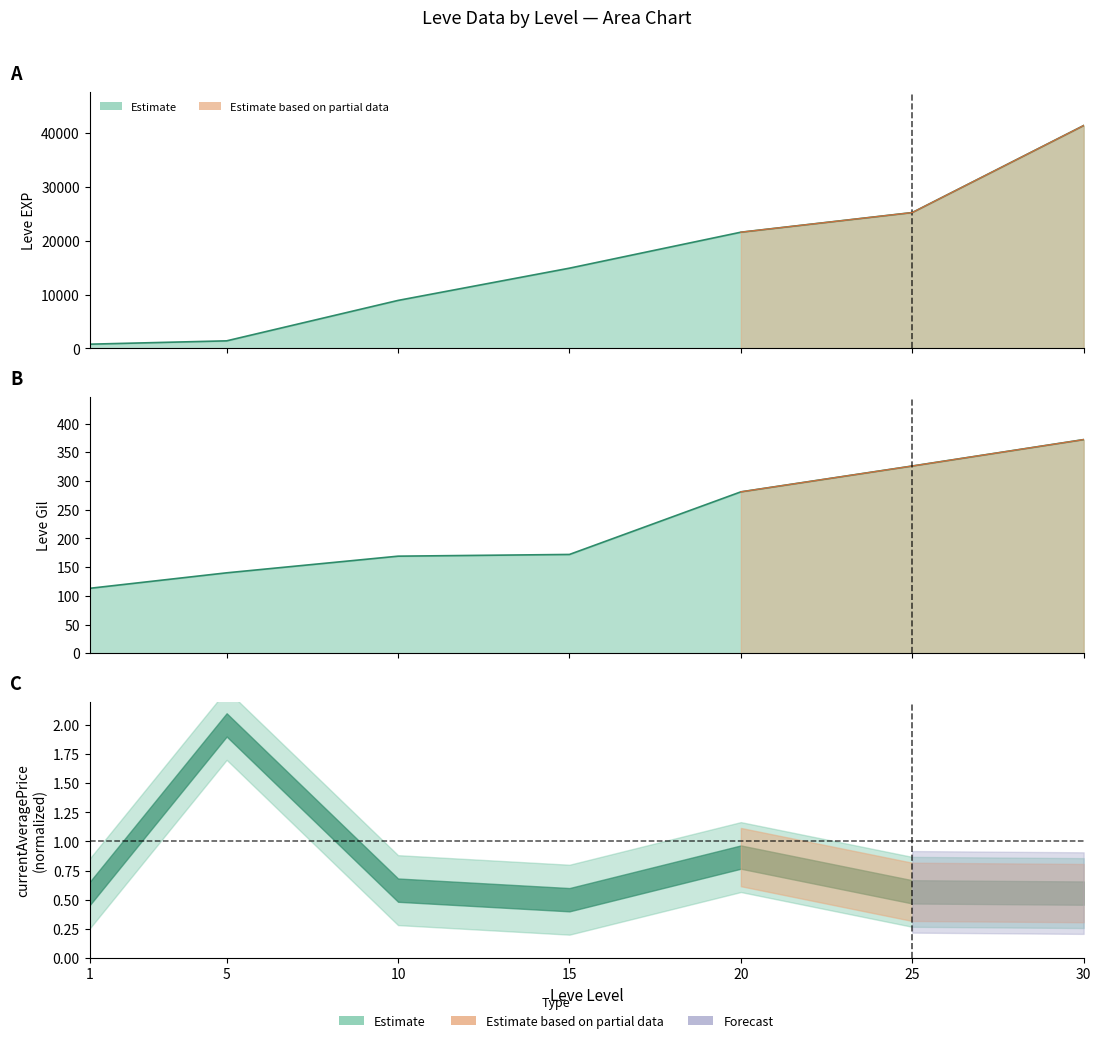

Reading left to right, extract all data points from this chart.

Leve EXP: 800	1420	8930	14920	21600	25250	41410
Leve Gil: 113	140	169	172	281	326	372